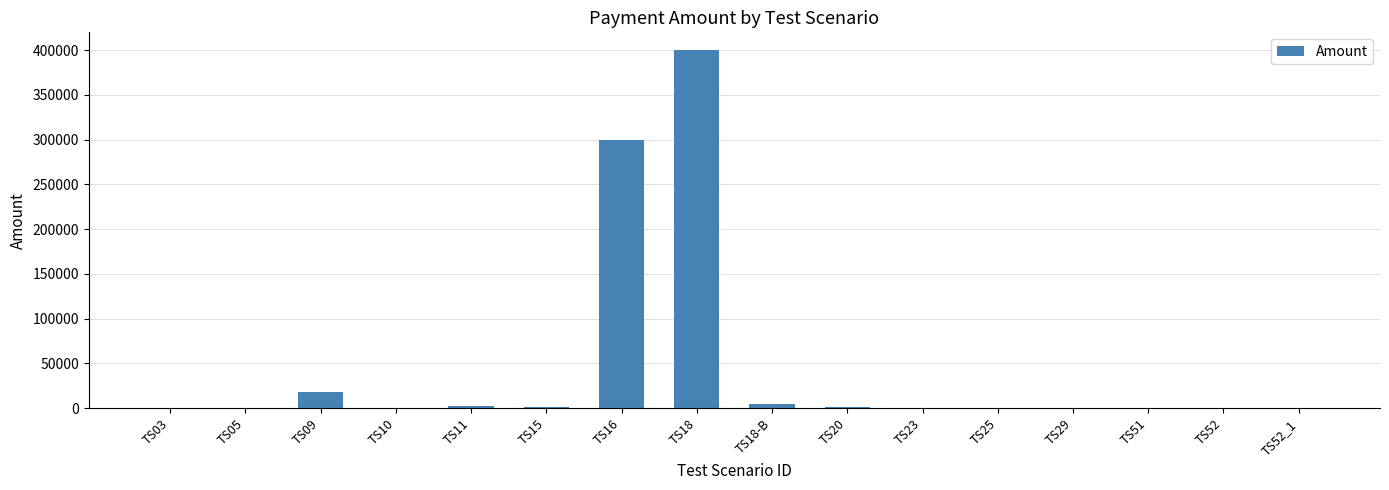

At which label is the value closest to 200020?

TS16